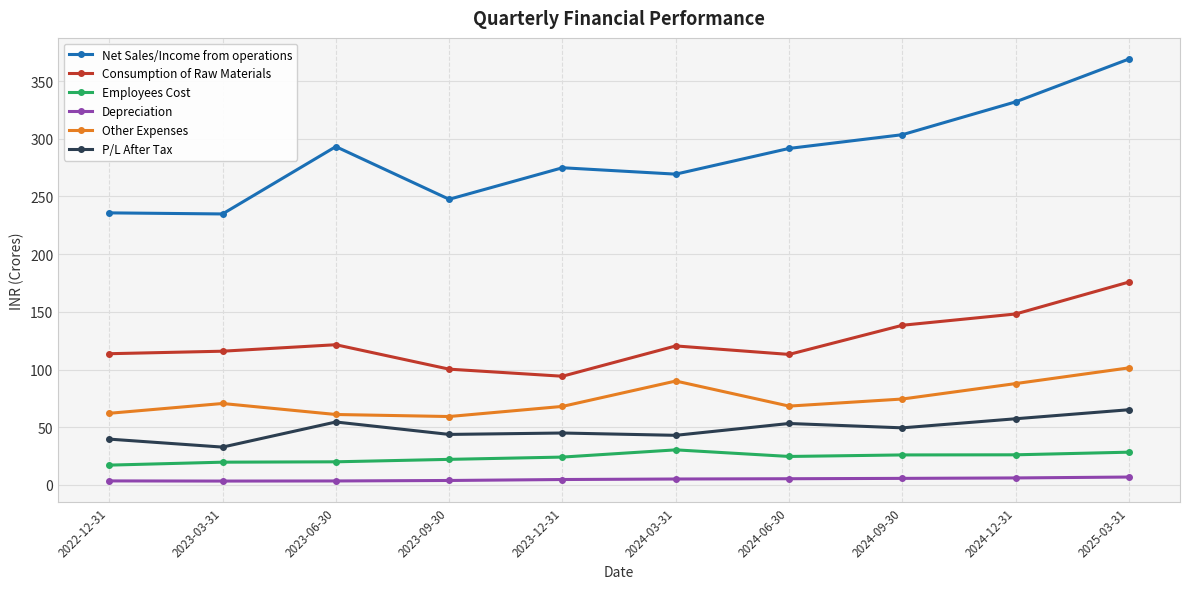

True or false: Depreciation and Net Sales/Income from operations cross at least once.

False